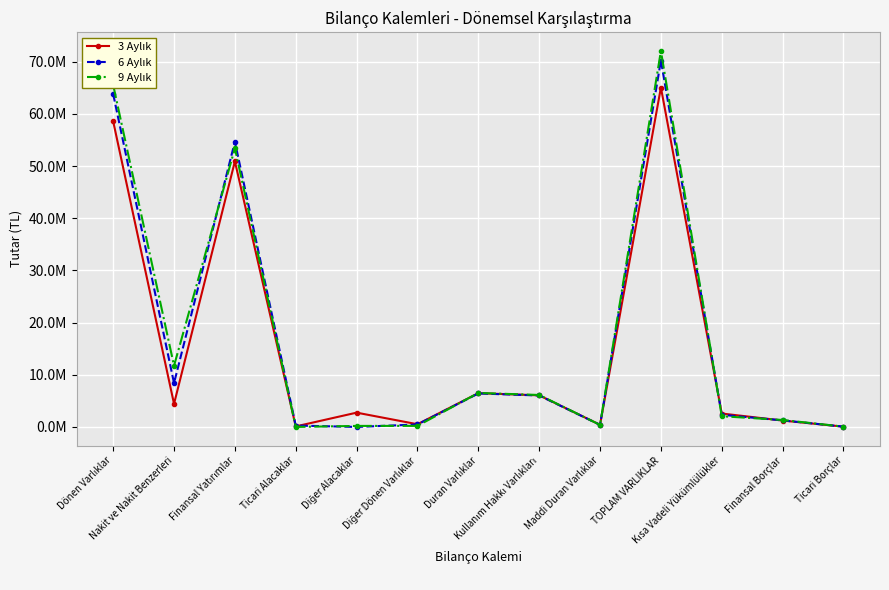

The value of 6 Aylık at Finansal Borçlar is 1254085. True or false?

True